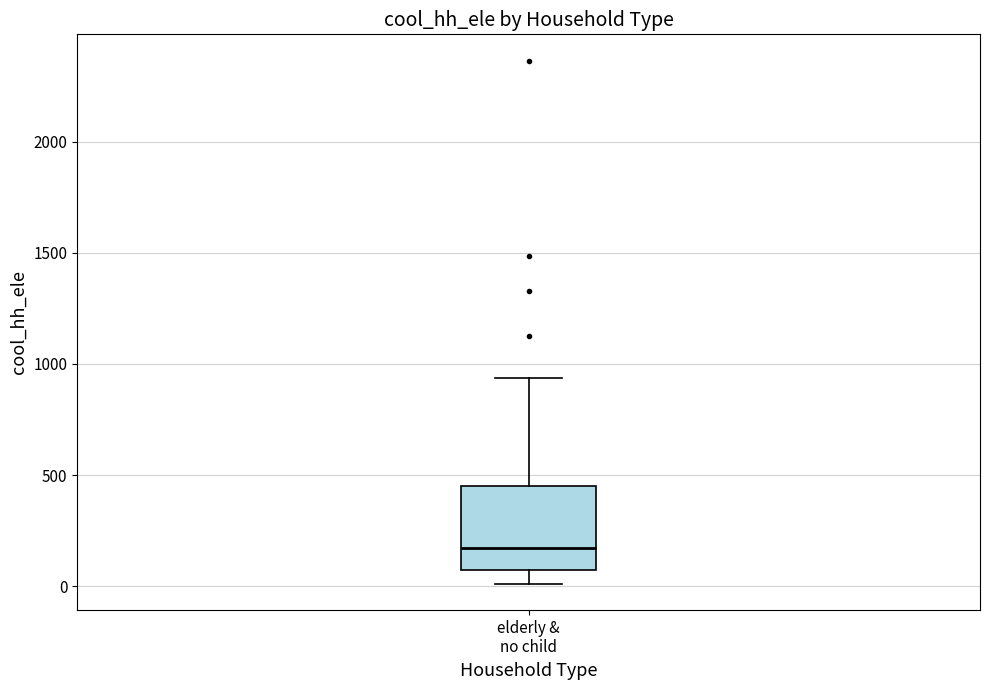

Where does the median line of the box for elderly & no child sit on the y-axis? The values are not printed on the chart, so give them approximately, as read against the axis.

150